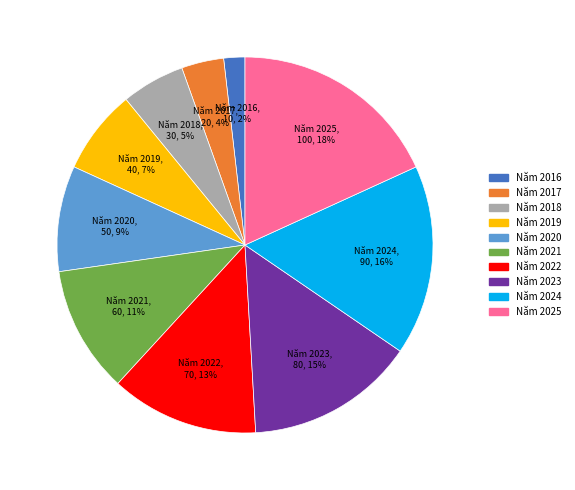

Does any single category account for the majority?

No